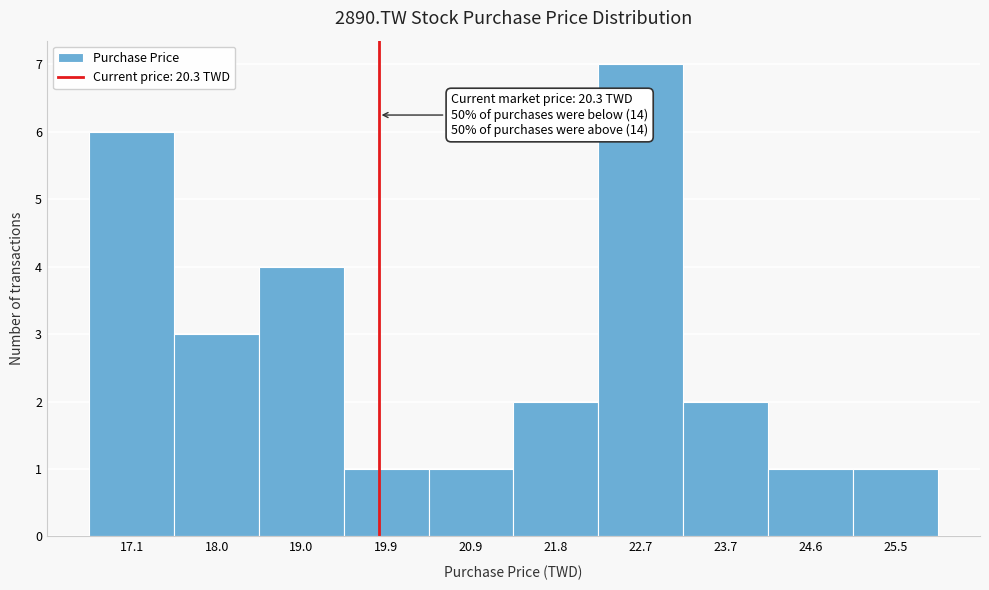

Reading left to right, list all the values displayed in this chart.

6	3	4	1	1	2	7	2	1	1